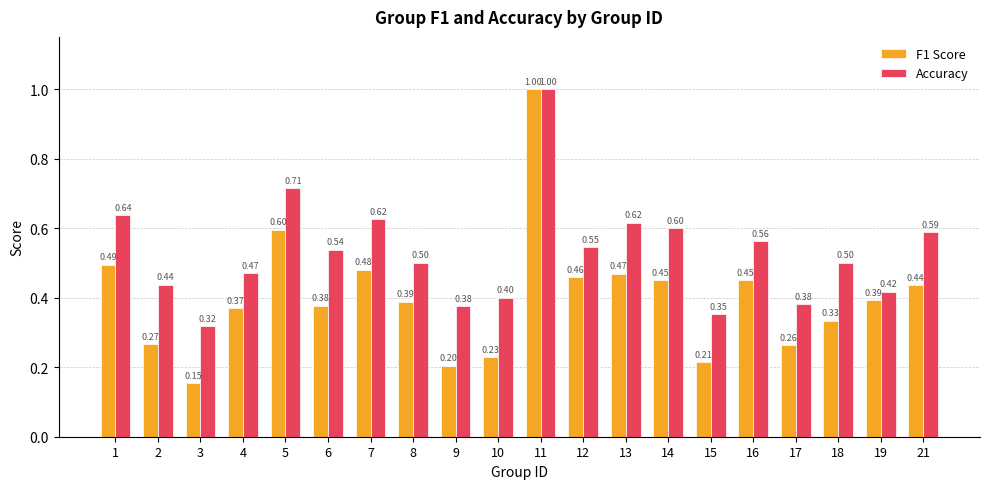

What is the average value of the Accuracy series?

0.5